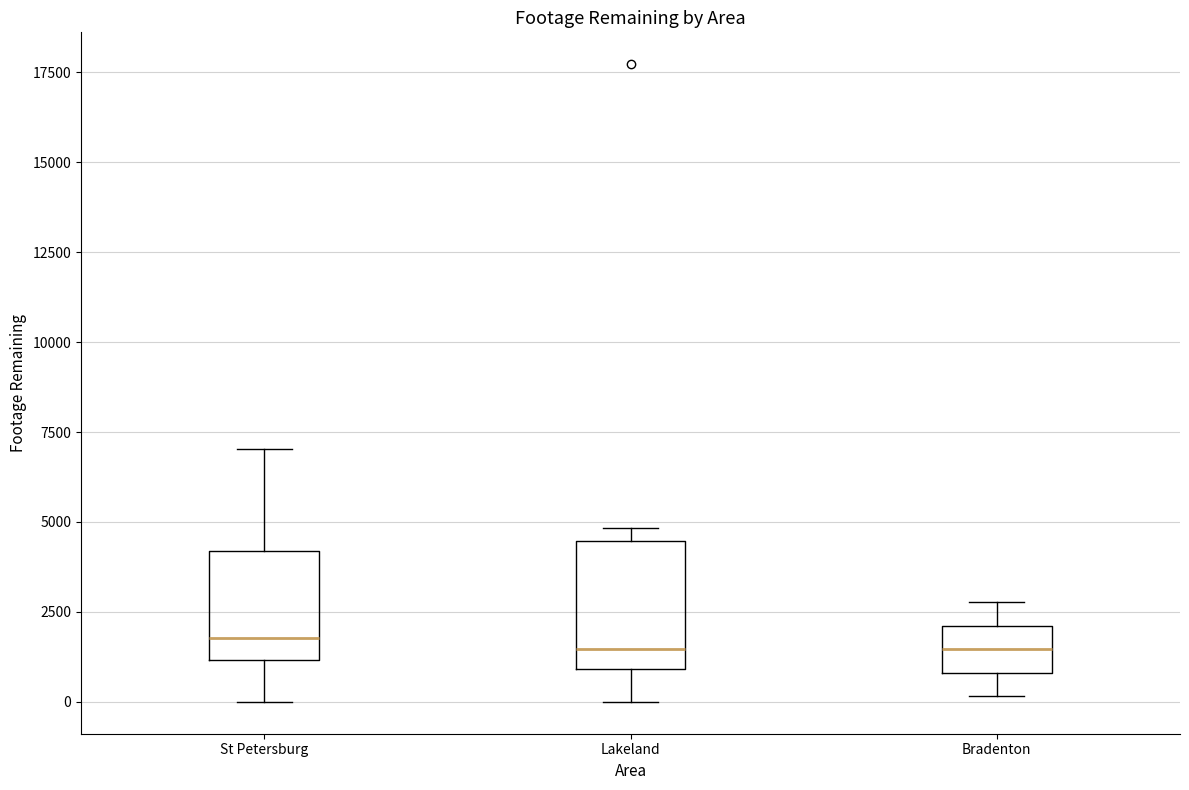

Where is the upper edge of the box for Bradenton on the y-axis? The values are not printed on the chart, so give them approximately, as read against the axis.

2000